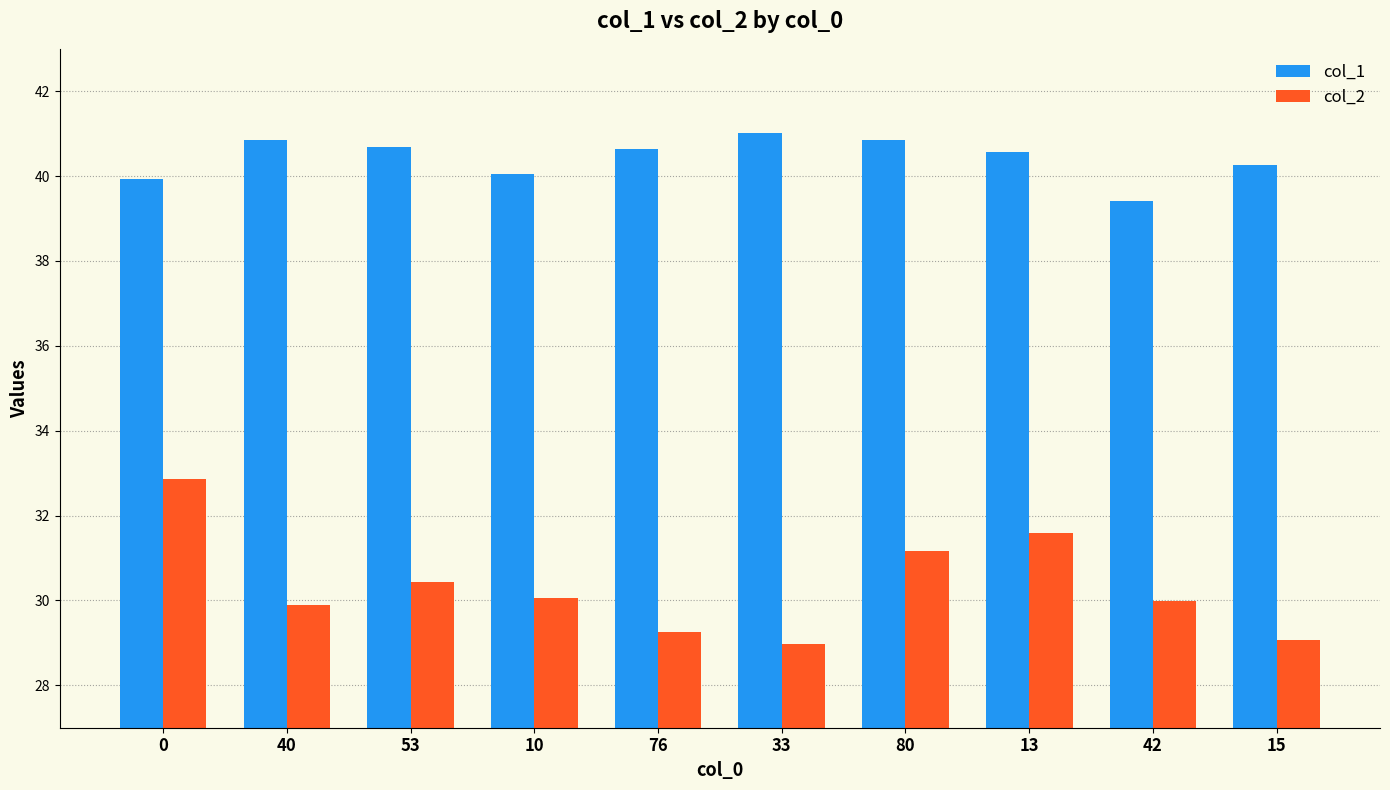

Between 13 and 15, which series saw the biggest shift?

col_2